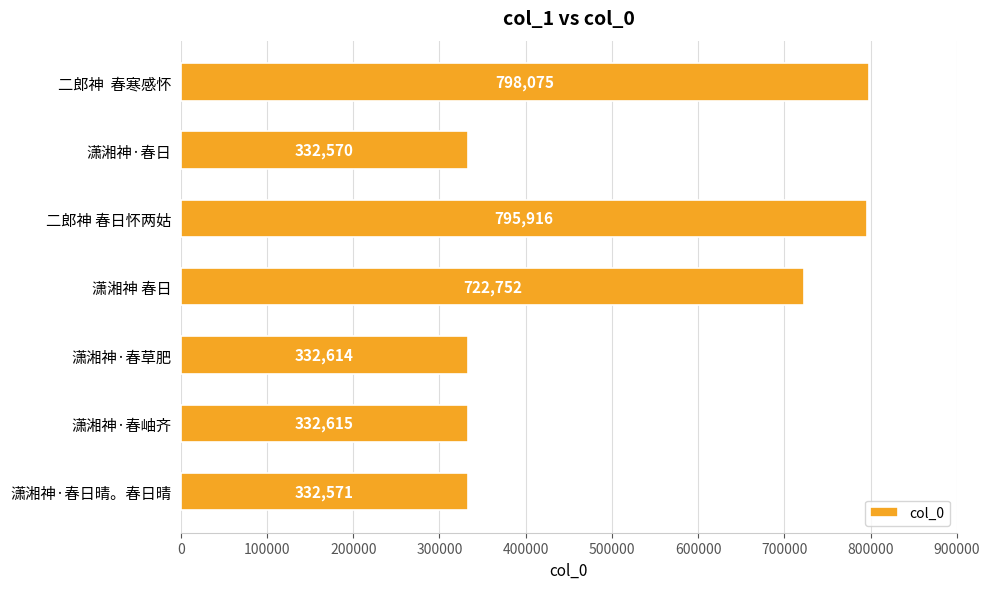

At which label is the value closest to 565322?

潇湘神 春日